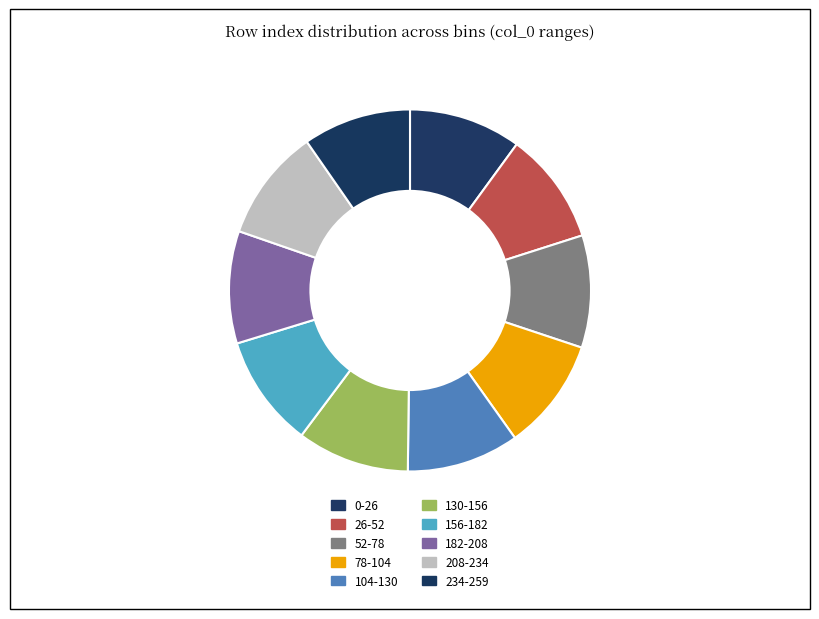

How many segments does this pie chart have?

10